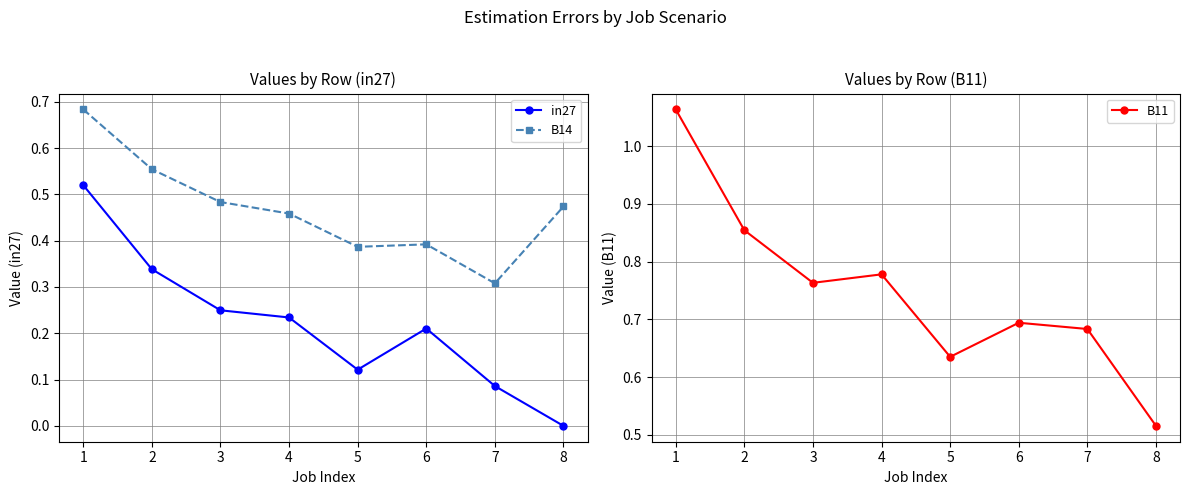

Is the value of B14 at 6 greater than the value of in27 at 2?

Yes